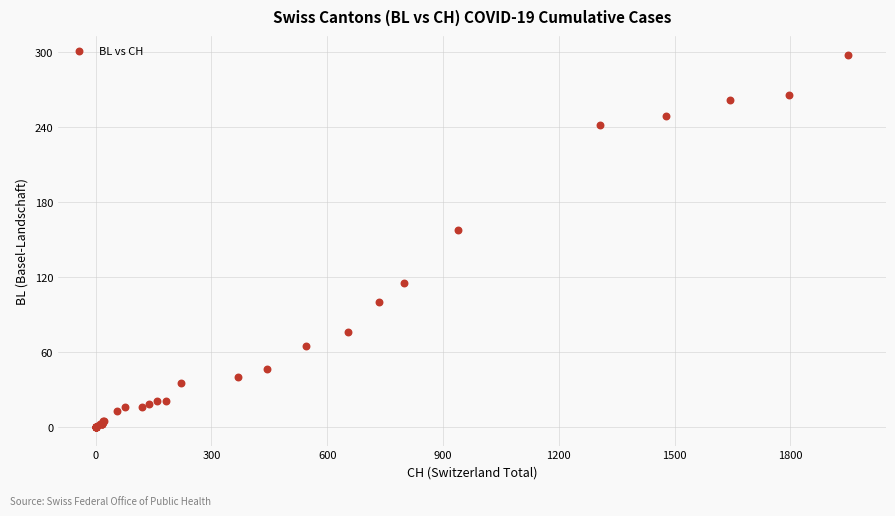

What Y value in the scatter plot is closest to 149?

158